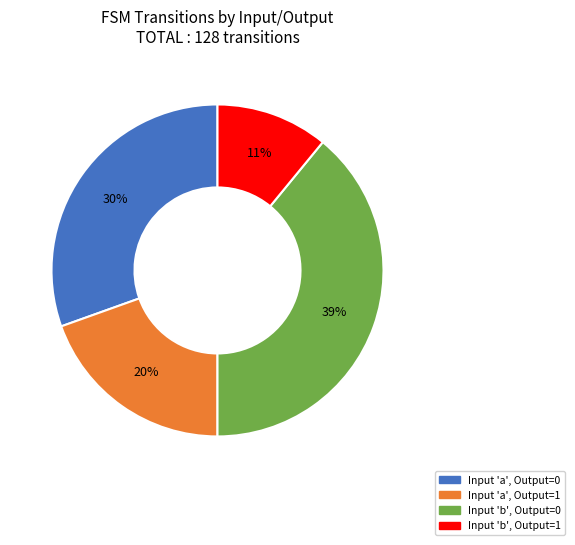

Is there a majority slice in this chart?

No